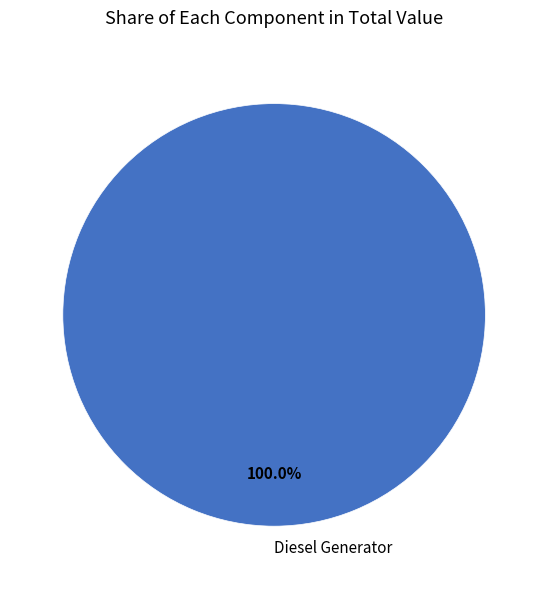

Rank the categories by value from highest to lowest.

Diesel Generator